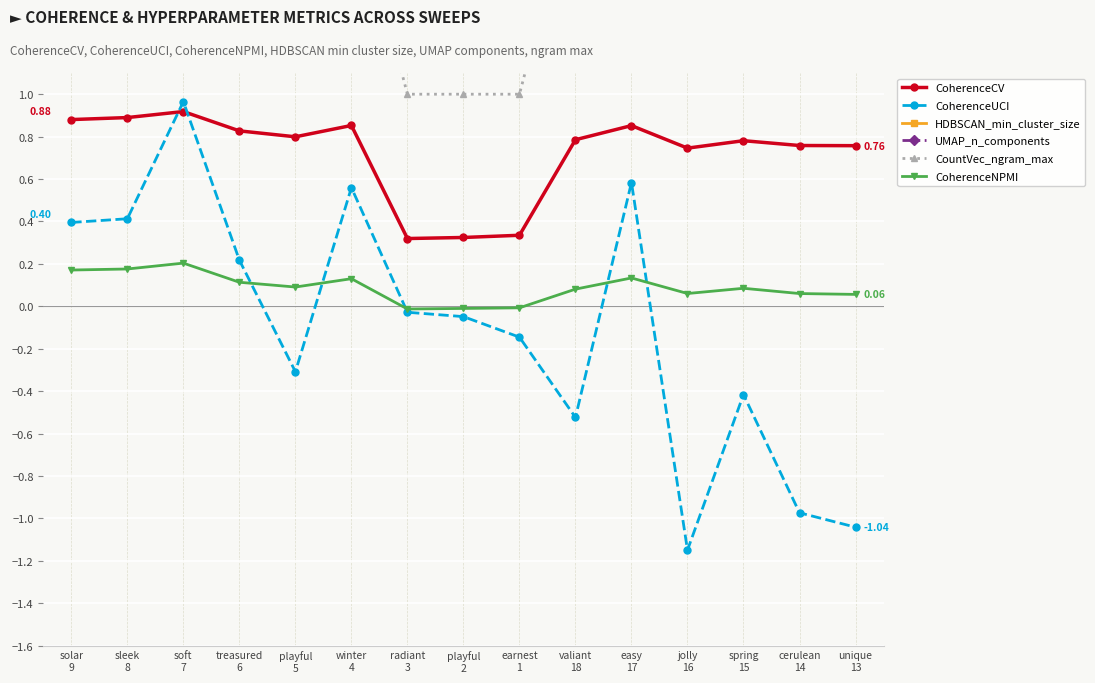

How many times do CoherenceUCI and CoherenceNPMI cross each other?

5